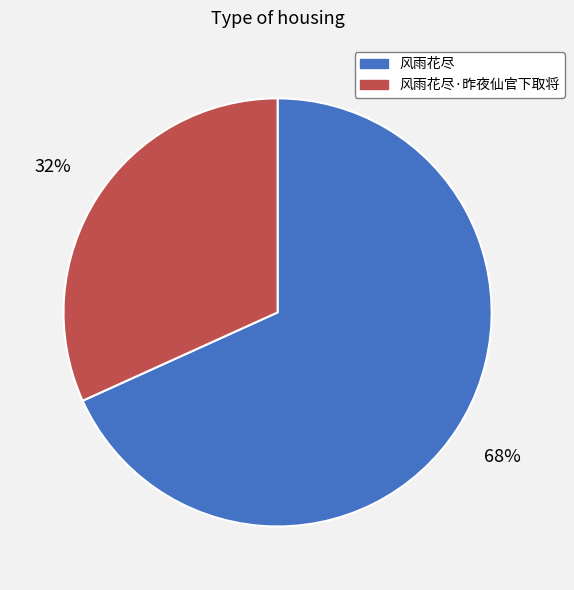

Combined, do 风雨花尽·昨夜仙官下取将 and 风雨花尽 account for over 50%?

Yes